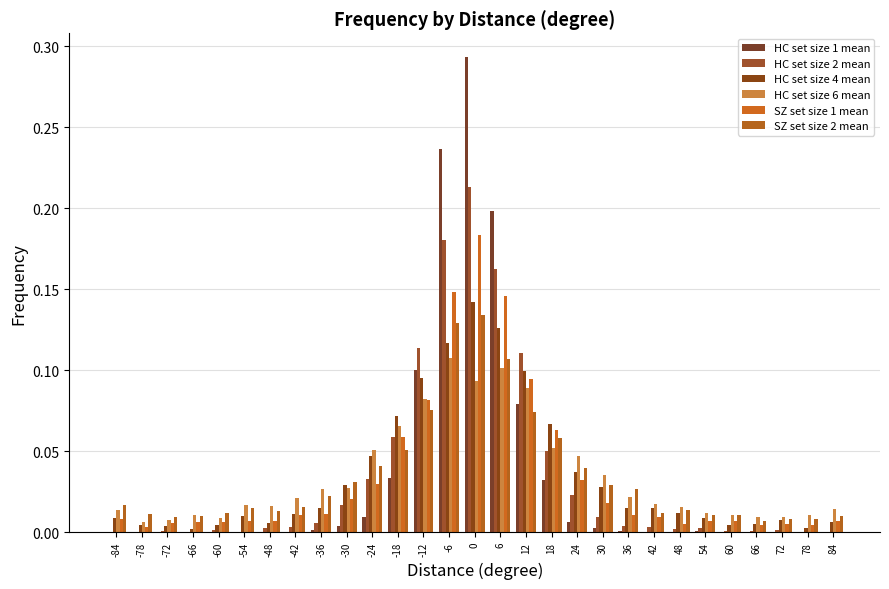

Reading left to right, list all the values displayed in this chart.

HC set size 1 mean: -84=0.0	-78=0.0	-72=0.0	-66=0.0	-60=0.0	-54=0.0	-48=0.0	-42=0.0	-36=0.0	-30=0.0	-24=0.0	-18=0.0	-12=0.1	-6=0.2	0=0.3	6=0.2	12=0.1	18=0.0	24=0.0	30=0.0	36=0.0	42=0.0	48=0.0	54=0.0	60=0.0	66=0.0	72=0.0	78=0.0	84=0.0
HC set size 2 mean: -84=0.0	-78=0.0	-72=0.0	-66=0.0	-60=0.0	-54=0.0	-48=0.0	-42=0.0	-36=0.0	-30=0.0	-24=0.0	-18=0.1	-12=0.1	-6=0.2	0=0.2	6=0.2	12=0.1	18=0.1	24=0.0	30=0.0	36=0.0	42=0.0	48=0.0	54=0.0	60=0.0	66=0.0	72=0.0	78=0.0	84=0.0
HC set size 4 mean: -84=0.0	-78=0.0	-72=0.0	-66=0.0	-60=0.0	-54=0.0	-48=0.0	-42=0.0	-36=0.0	-30=0.0	-24=0.0	-18=0.1	-12=0.1	-6=0.1	0=0.1	6=0.1	12=0.1	18=0.1	24=0.0	30=0.0	36=0.0	42=0.0	48=0.0	54=0.0	60=0.0	66=0.0	72=0.0	78=0.0	84=0.0
HC set size 6 mean: -84=0.0	-78=0.0	-72=0.0	-66=0.0	-60=0.0	-54=0.0	-48=0.0	-42=0.0	-36=0.0	-30=0.0	-24=0.1	-18=0.1	-12=0.1	-6=0.1	0=0.1	6=0.1	12=0.1	18=0.1	24=0.0	30=0.0	36=0.0	42=0.0	48=0.0	54=0.0	60=0.0	66=0.0	72=0.0	78=0.0	84=0.0
SZ set size 1 mean: -84=0.0	-78=0.0	-72=0.0	-66=0.0	-60=0.0	-54=0.0	-48=0.0	-42=0.0	-36=0.0	-30=0.0	-24=0.0	-18=0.1	-12=0.1	-6=0.1	0=0.2	6=0.1	12=0.1	18=0.1	24=0.0	30=0.0	36=0.0	42=0.0	48=0.0	54=0.0	60=0.0	66=0.0	72=0.0	78=0.0	84=0.0
SZ set size 2 mean: -84=0.0	-78=0.0	-72=0.0	-66=0.0	-60=0.0	-54=0.0	-48=0.0	-42=0.0	-36=0.0	-30=0.0	-24=0.0	-18=0.1	-12=0.1	-6=0.1	0=0.1	6=0.1	12=0.1	18=0.1	24=0.0	30=0.0	36=0.0	42=0.0	48=0.0	54=0.0	60=0.0	66=0.0	72=0.0	78=0.0	84=0.0